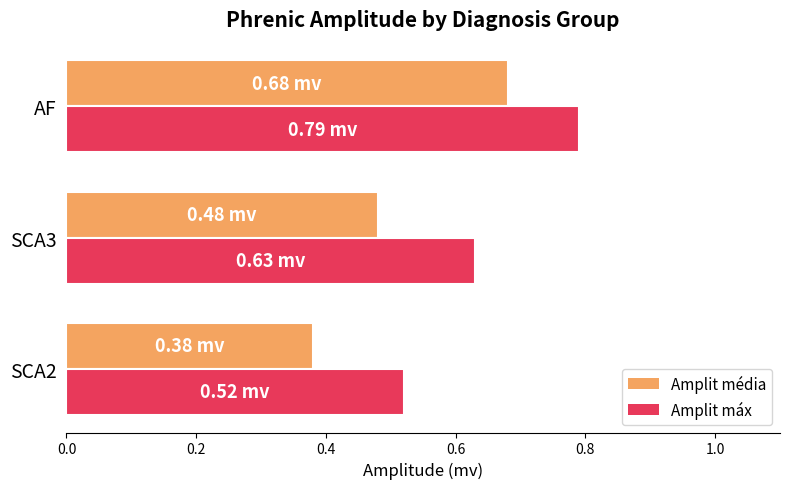

What is the sum of all Amplit máx values?

1.9